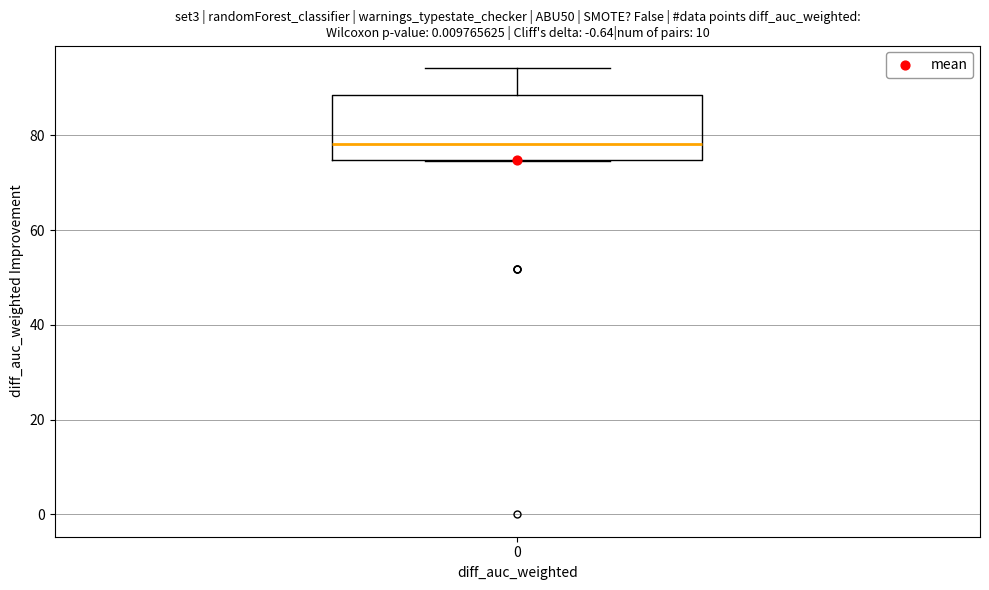

Transcribe this box plot: give where the median line is, the range the box spans, and where the two whiskers end, as read against the y-axis. The values are not printed on the chart, so give them approximately, as read against the axis.

median 78, box 74 to 88, whiskers 74 to 94